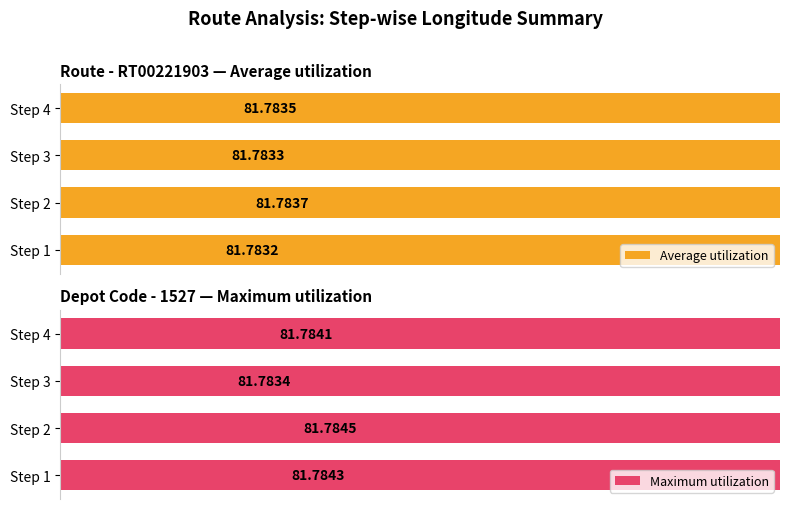

What is the average value of the Average utilization series?

81.8